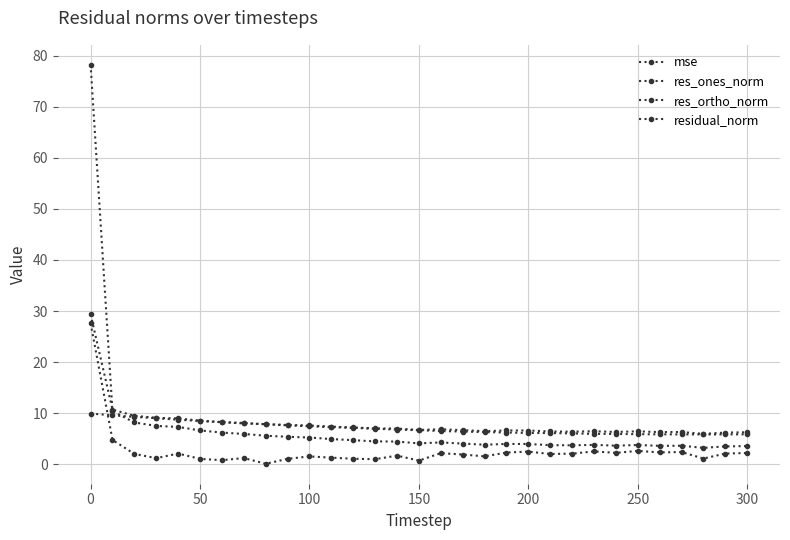

True or false: res_ones_norm and residual_norm intersect in this chart.

False